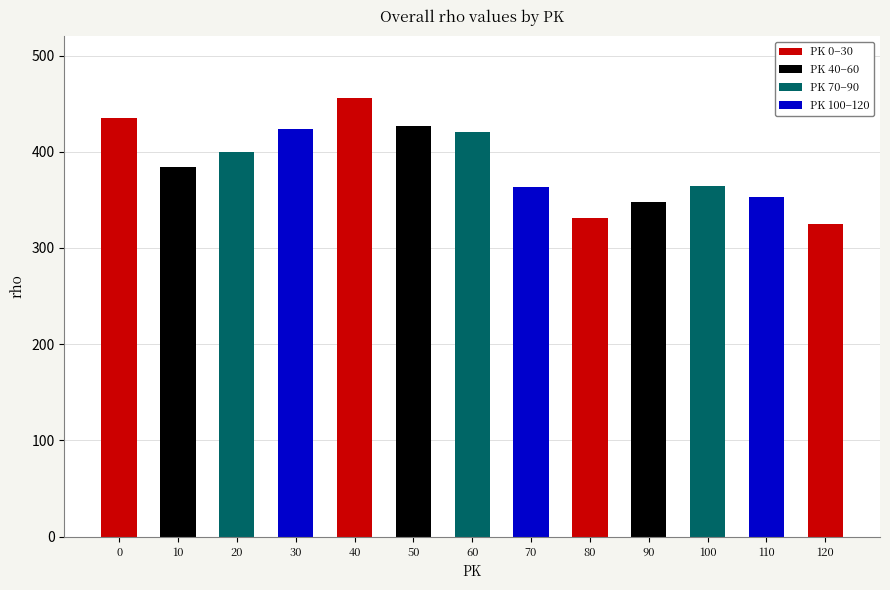

What is the value of the 12th bar from the left?

353